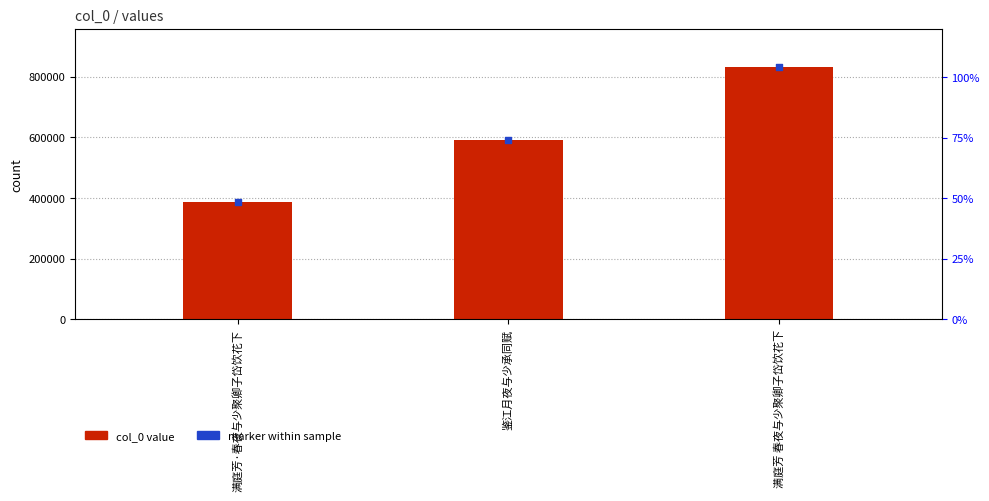

Which series reaches the maximum Y coordinate?

col_0 value